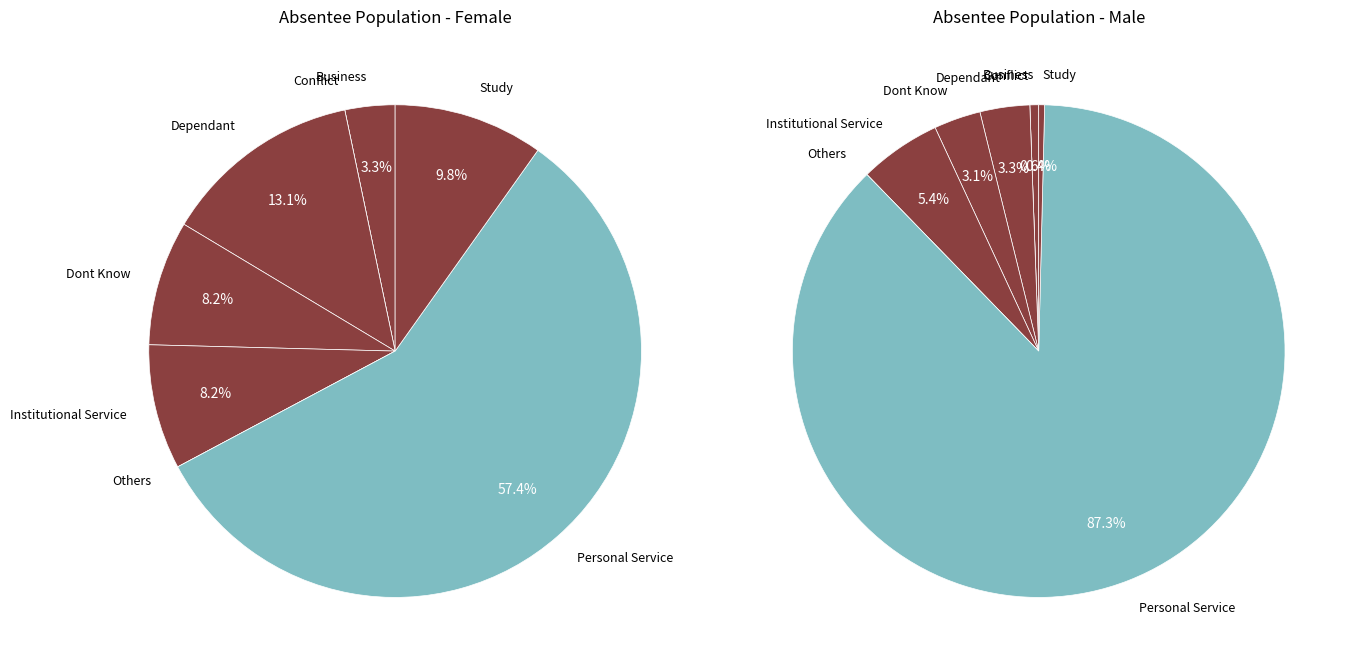

To the nearest percent, what is the difference between the Personal Service and Others slice percentages?

57%